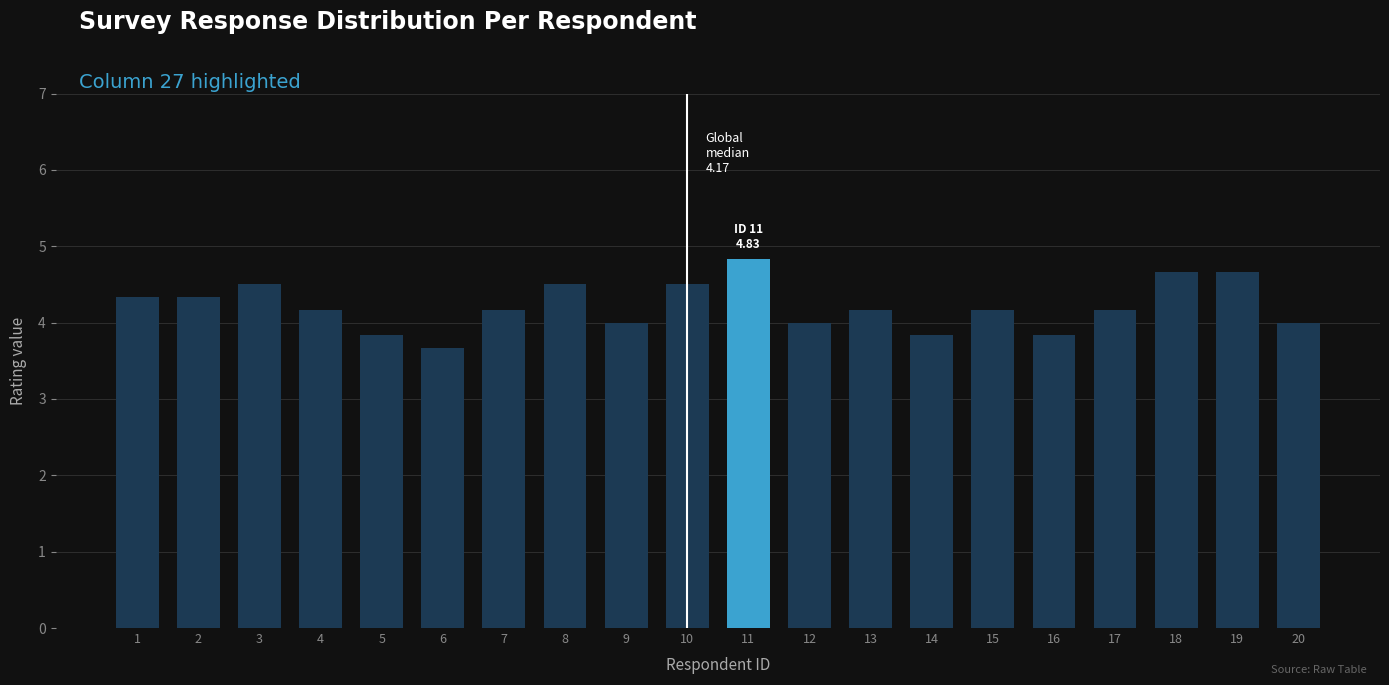

Reading left to right, what are all the values shown in this chart?

4.3	4.3	4.5	4.2	3.8	3.7	4.2	4.5	4.0	4.5	4.8	4.0	4.2	3.8	4.2	3.8	4.2	4.7	4.7	4.0